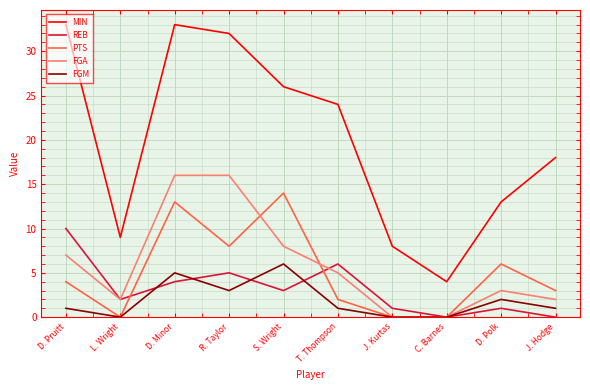

At which label is REB closest to 5?

R. Taylor